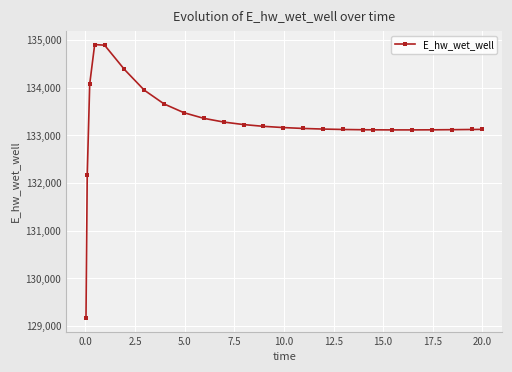

What is the average value?

133248.1